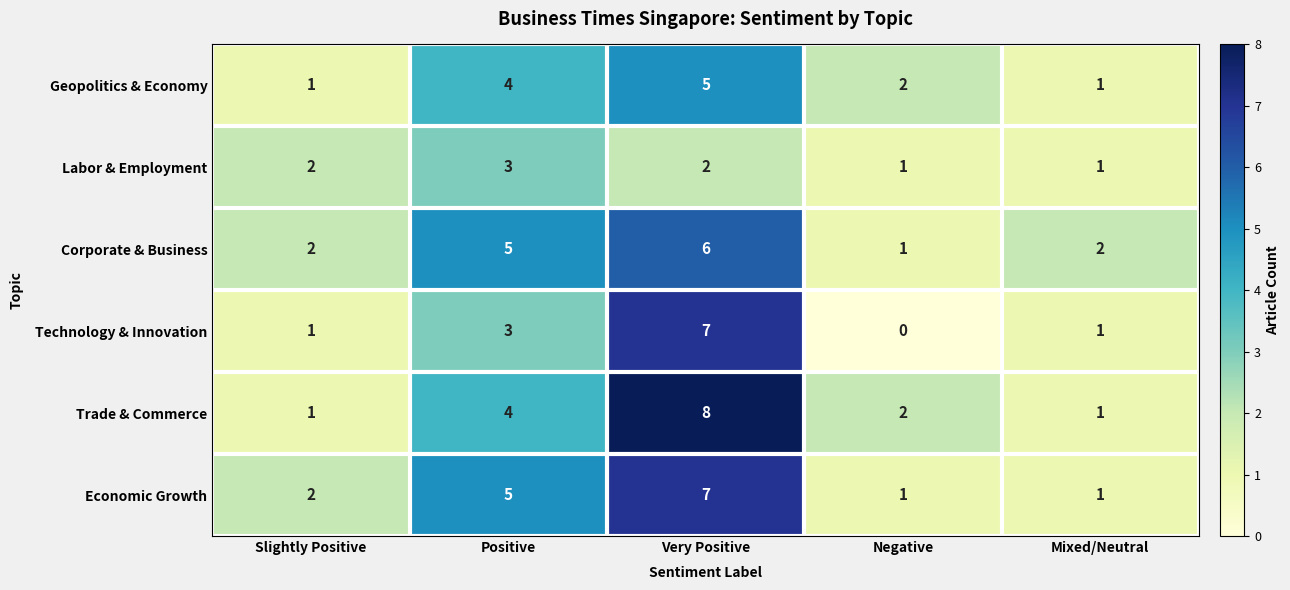

The value of Corporate & Business at Positive is 3. True or false?

False